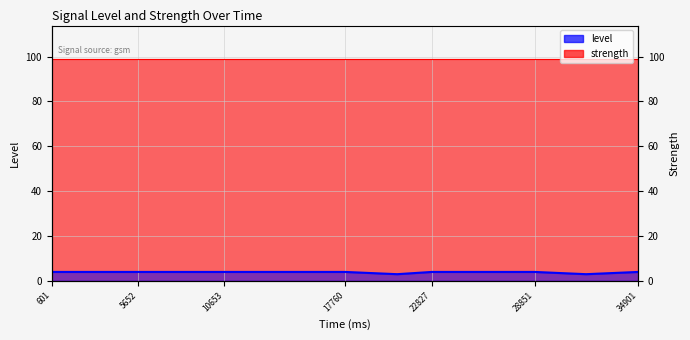

What is the smallest value displayed?

3